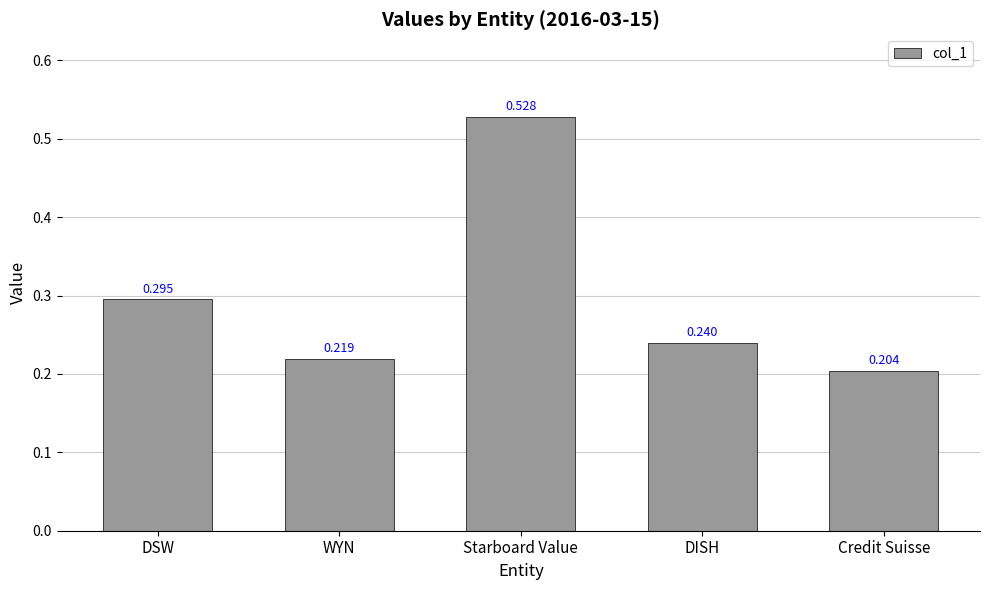

Which label corresponds to the largest value in the chart?

Starboard Value